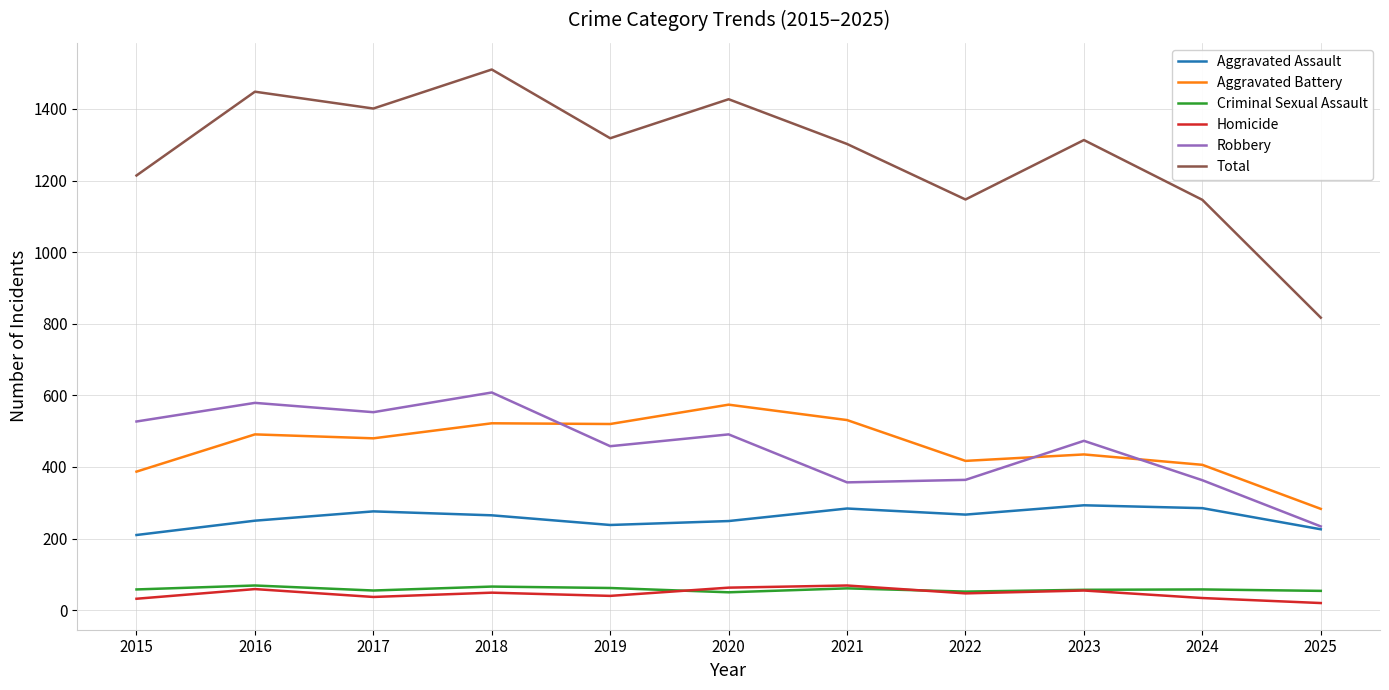

What are all the series names shown in the legend?

Aggravated Assault, Aggravated Battery, Criminal Sexual Assault, Homicide, Robbery, Total